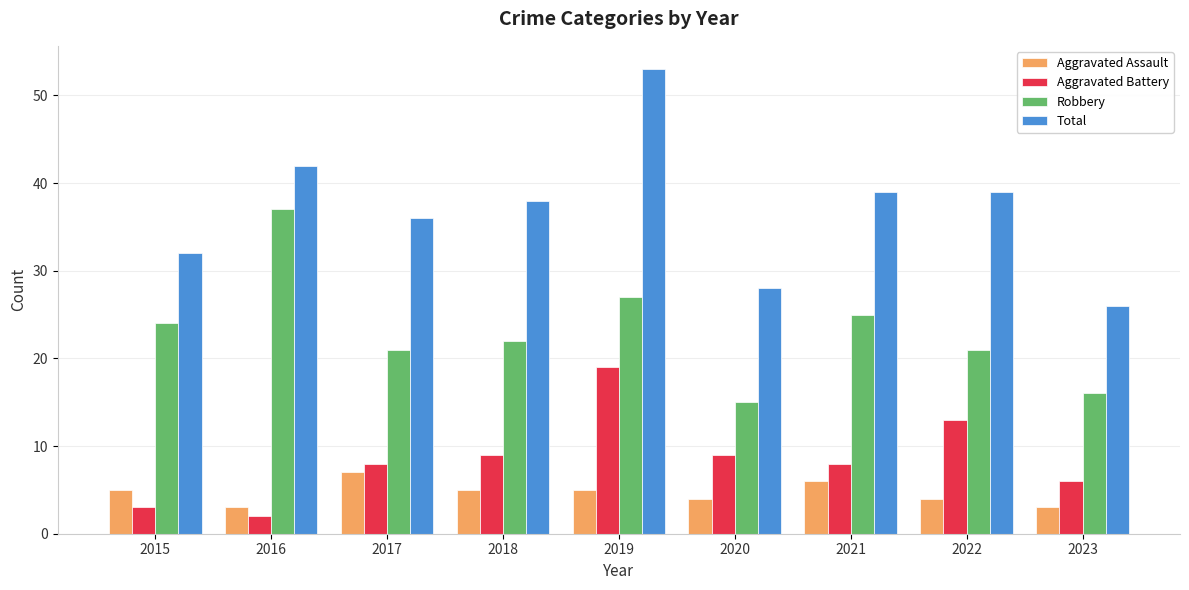

Which series has the largest range (max minus min)?

Total